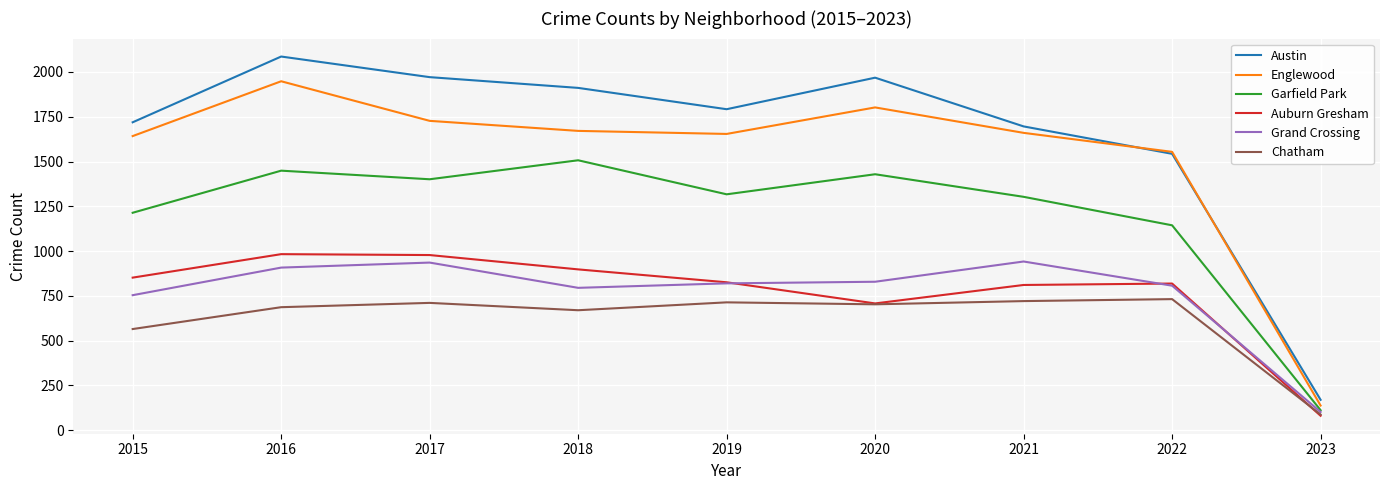

Which series has the largest total across all categories?

Austin